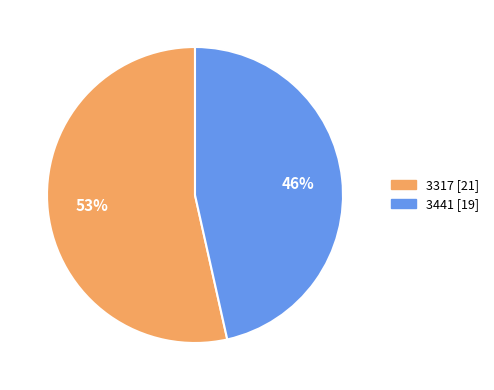

To the nearest percent, what is the difference between the largest and smallest slice percentages?

7%